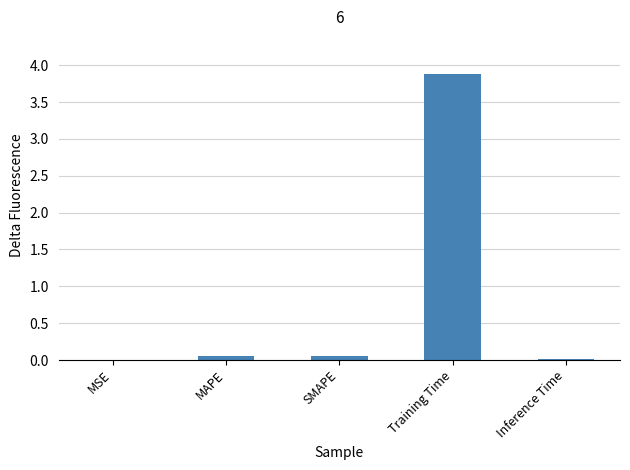

What is the greatest value displayed?

3.9